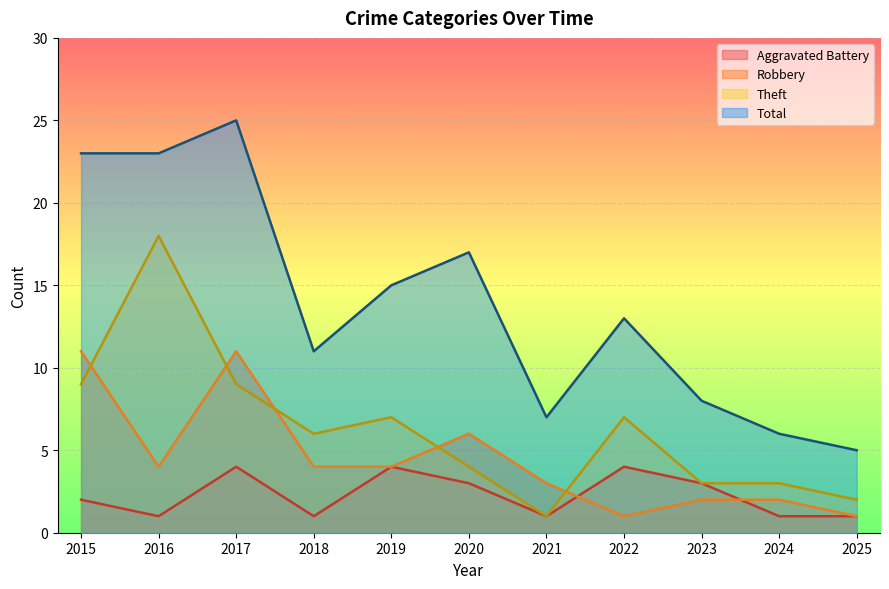

Rank the series by their maximum value, from lowest to highest.

Aggravated Battery, Robbery, Theft, Total